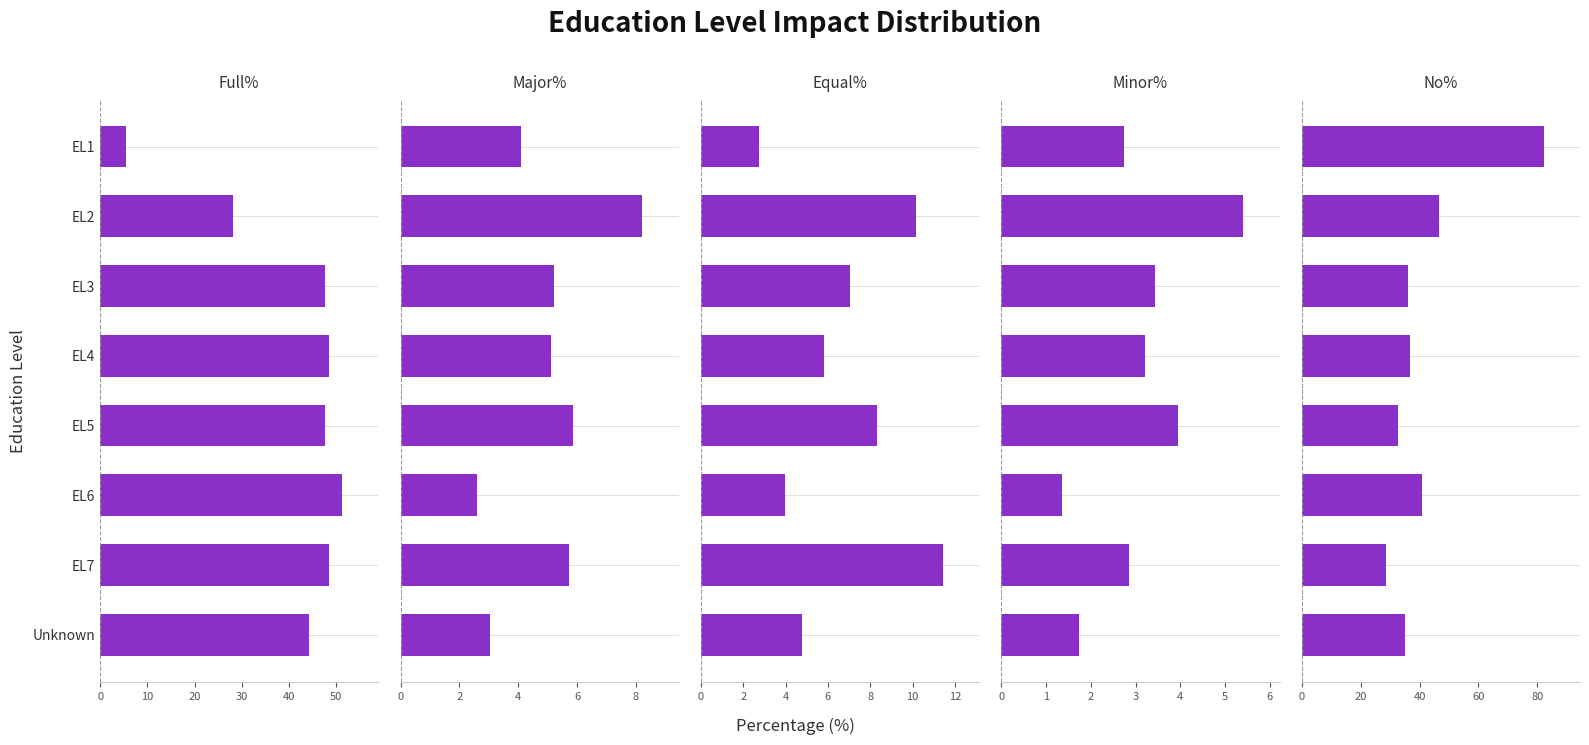

What is the sum of all Major% values?

39.9